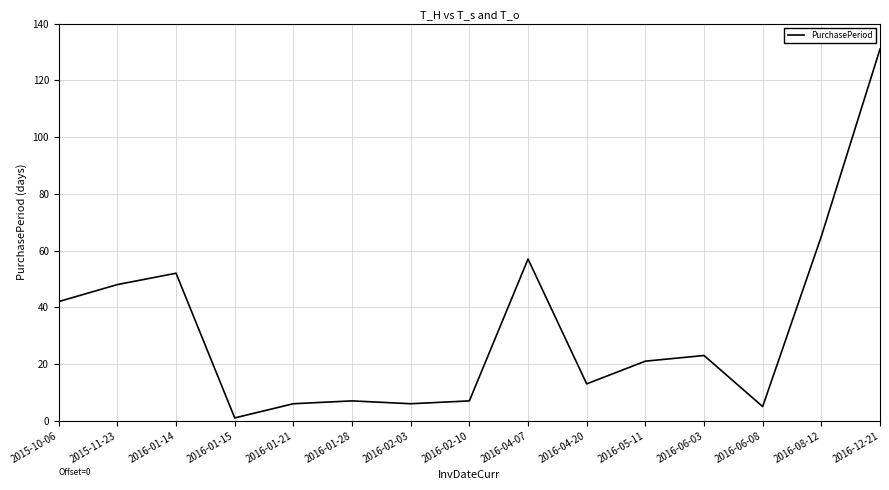

Reading right to left, transcribe all the data shown in this chart.

2016-12-21=131	2016-08-12=65	2016-06-08=5	2016-06-03=23	2016-05-11=21	2016-04-20=13	2016-04-07=57	2016-02-10=7	2016-02-03=6	2016-01-28=7	2016-01-21=6	2016-01-15=1	2016-01-14=52	2015-11-23=48	2015-10-06=42